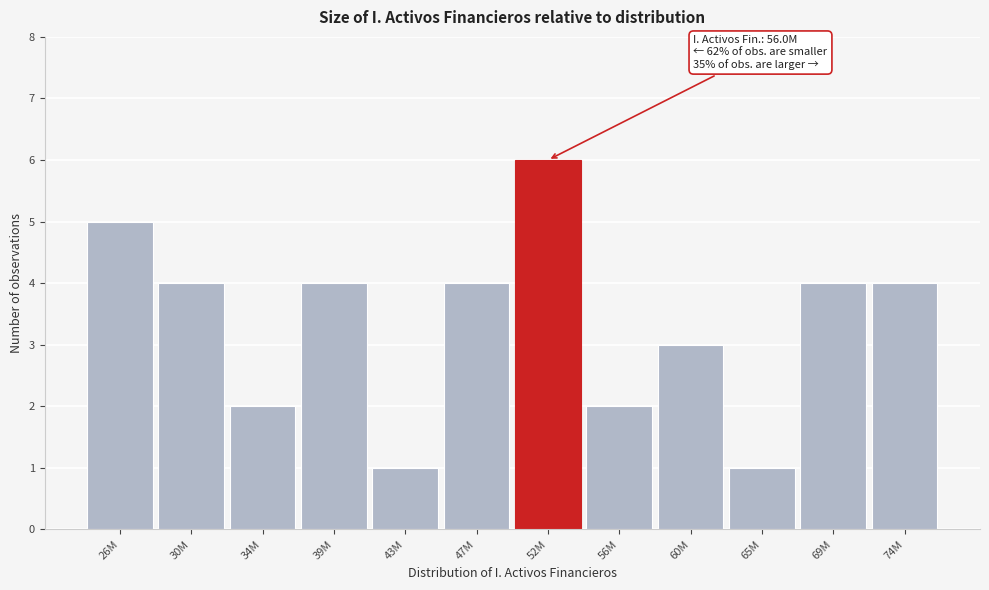

Reading left to right, transcribe all the data shown in this chart.

5	4	2	4	1	4	6	2	3	1	4	4